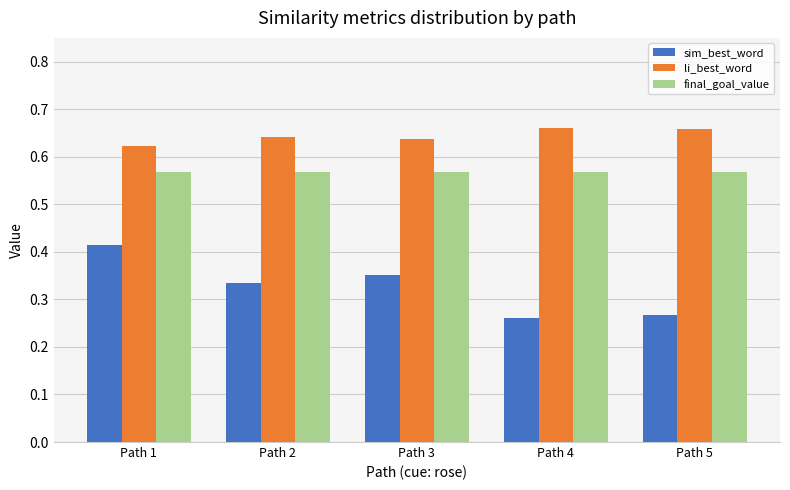

The li_best_word series shows 0.3 at Path 5. True or false?

False